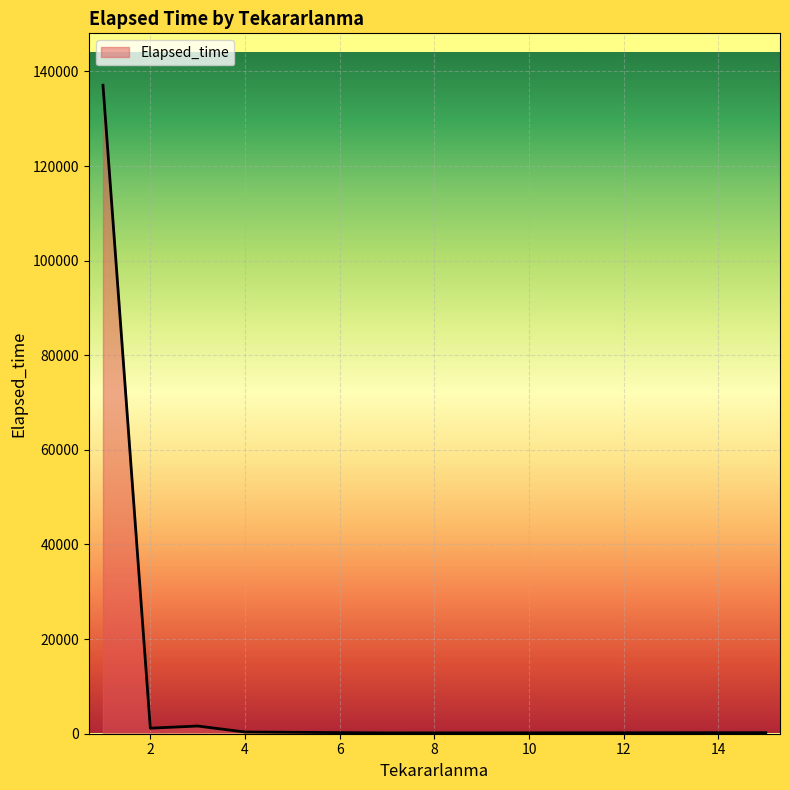

What is the difference between the maximum and minimum values?

136915